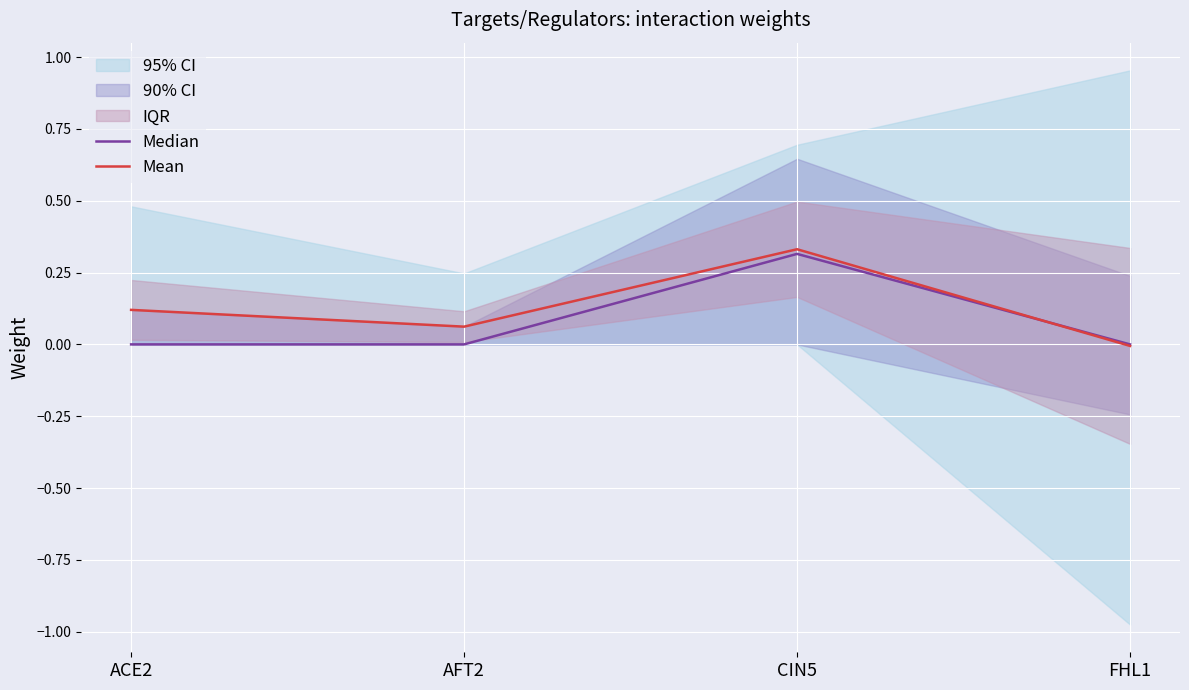

Rank the series by their average value, from lowest to highest.

Median, Mean